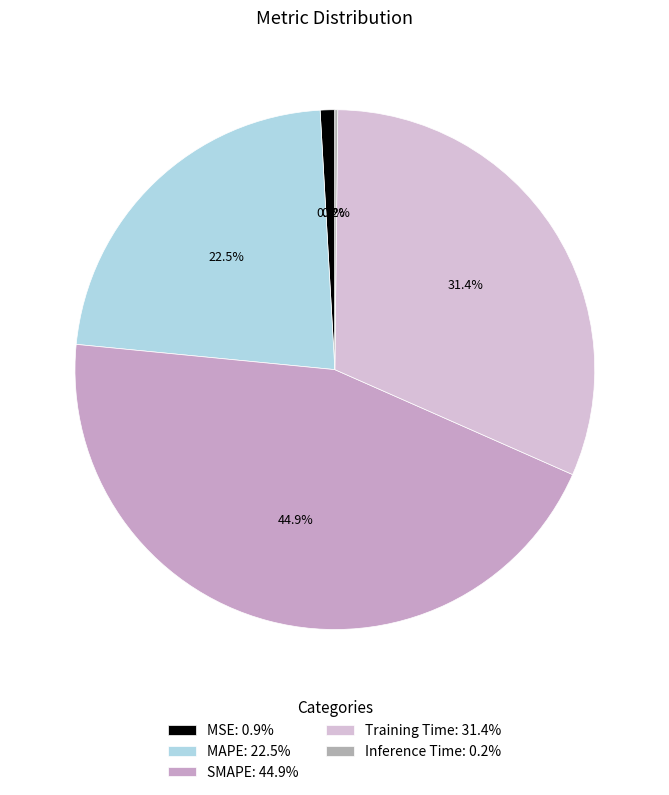

Which slice is the largest?

SMAPE